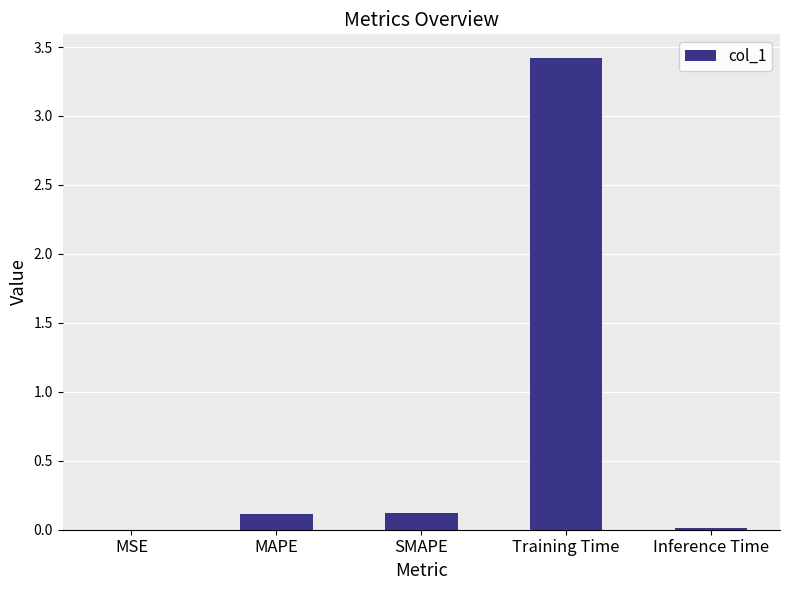

Between MAPE and MSE, which is larger?

MAPE